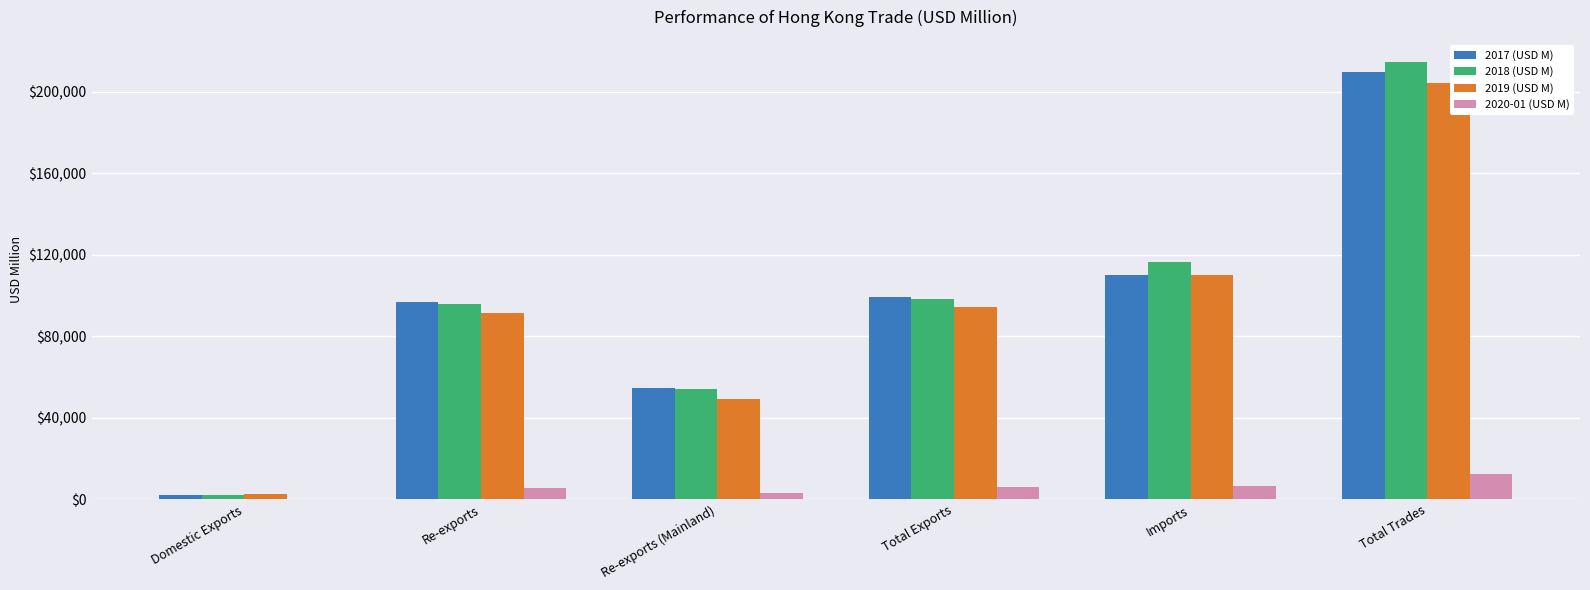

Which series has the largest range (max minus min)?

2018 (USD M)